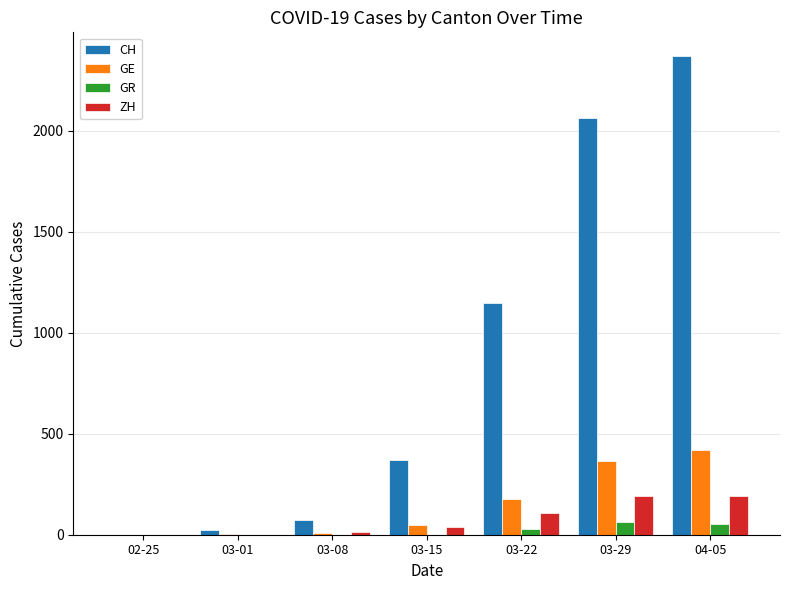

Which series changed the most between 02-25 and 03-15?

CH